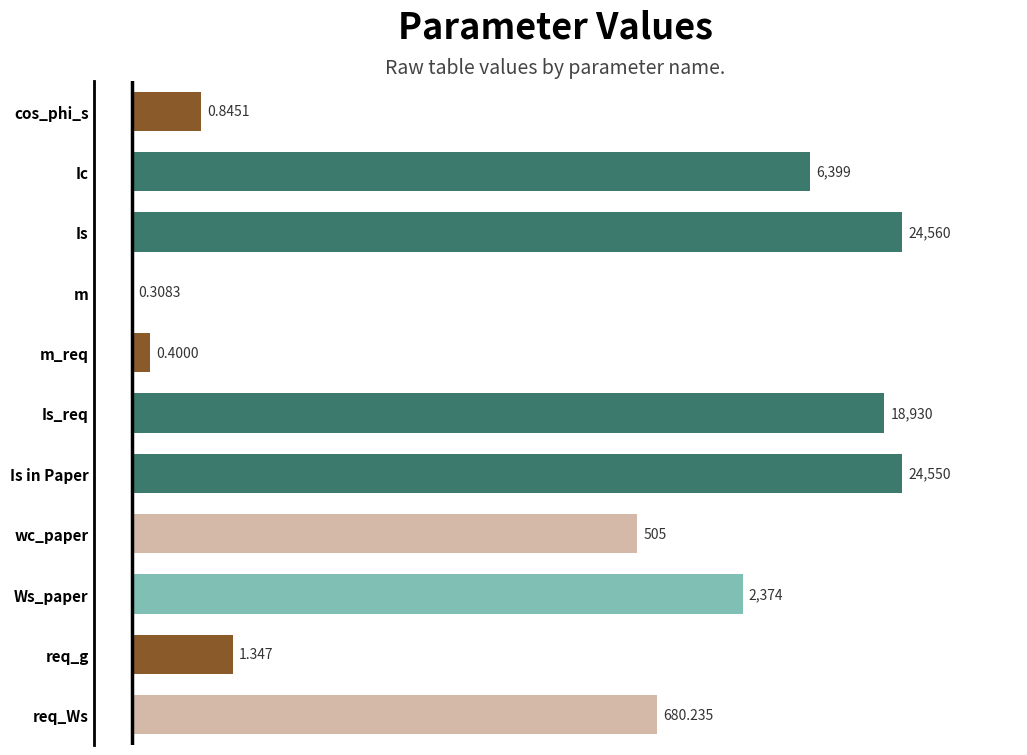

List the labels in order of value, smallest first.

m, m_req, cos_phi_s, req_g, wc_paper, req_Ws, Ws_paper, Ic, Is_req, Is in Paper, Is